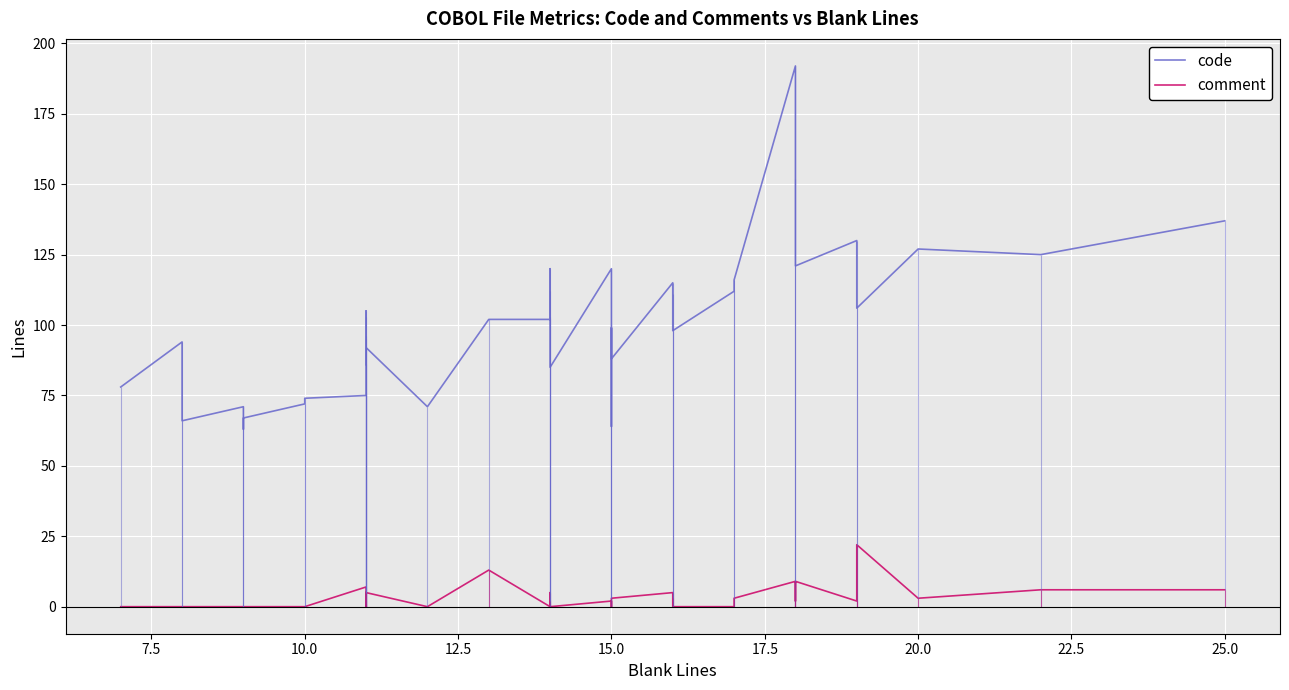

True or false: code and comment cross at least once.

False